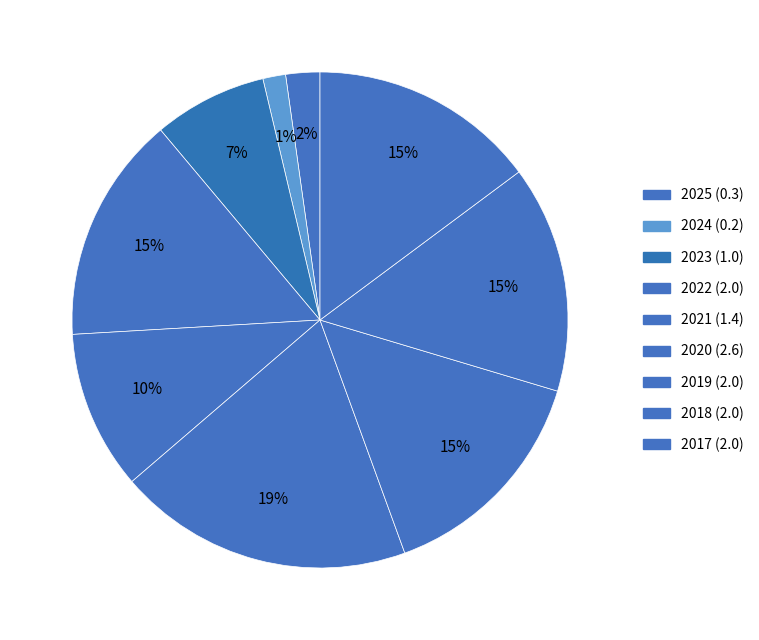

How many segments does this pie chart have?

9